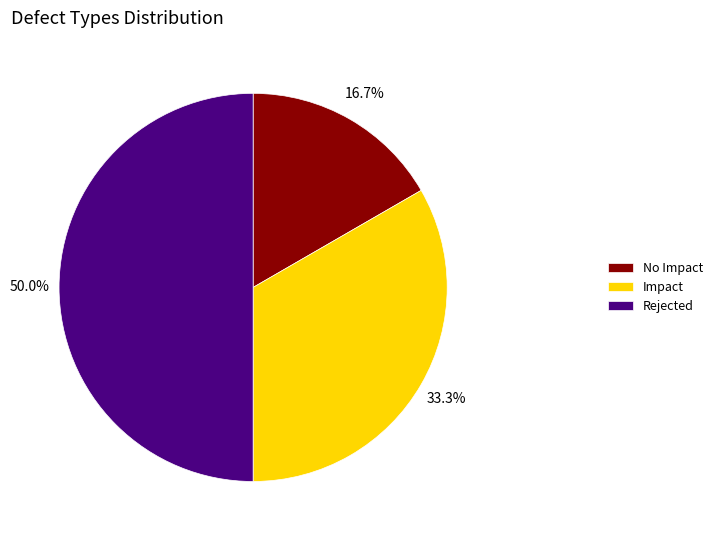

Does No Impact represent more than half of the total?

No